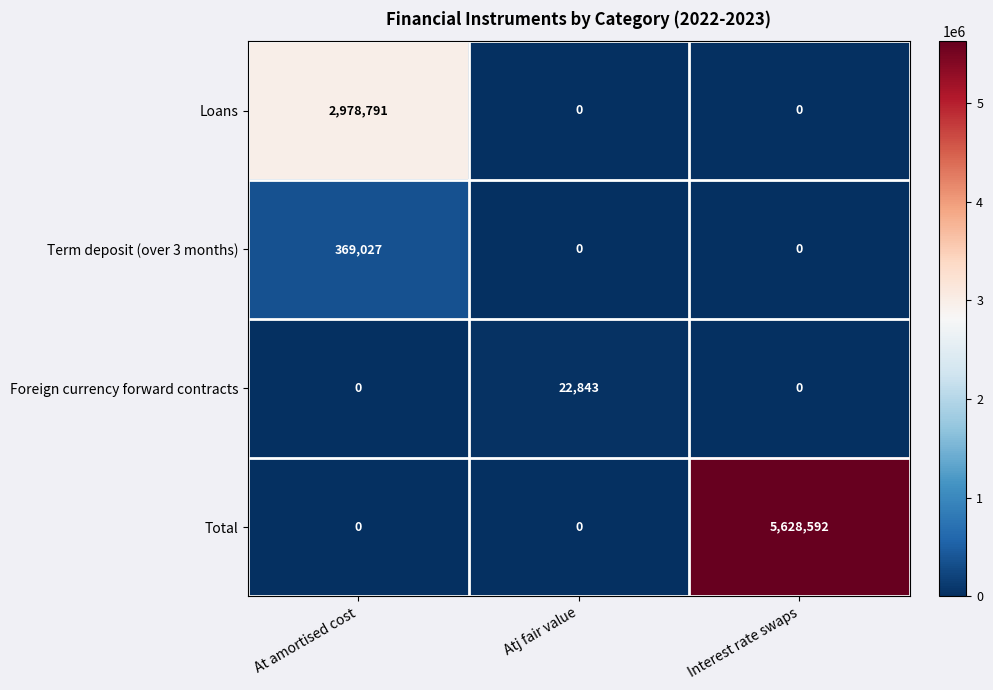

Which label corresponds to the largest value in the chart?

Interest rate swaps